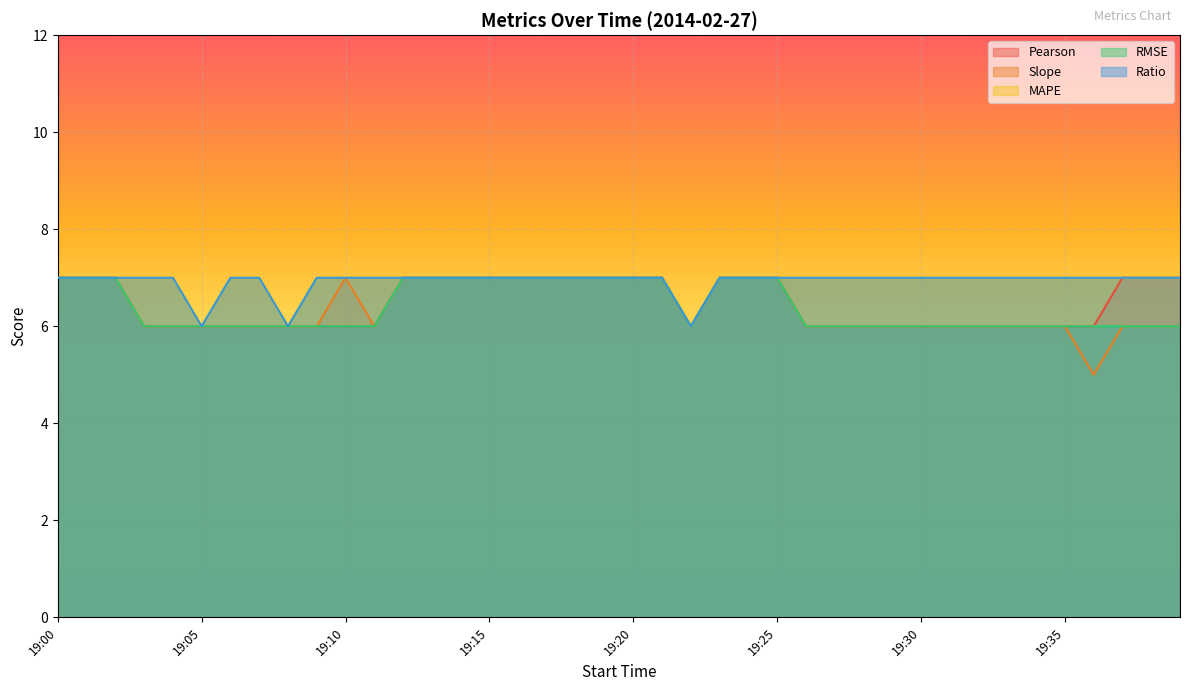

Rank the series by their maximum value, from lowest to highest.

Pearson, Slope, MAPE, RMSE, Ratio